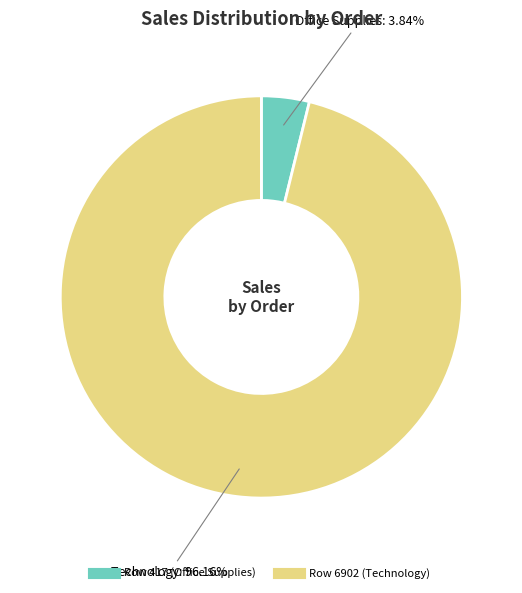

Is Row 6902 (Technology) the majority of the pie?

Yes